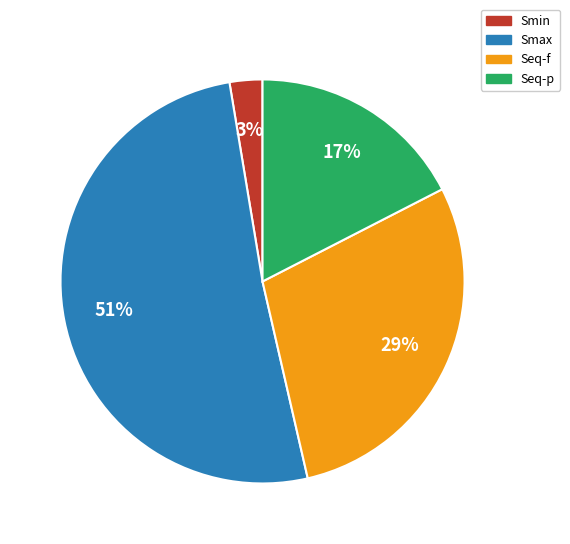

How many slices are in this pie chart?

4